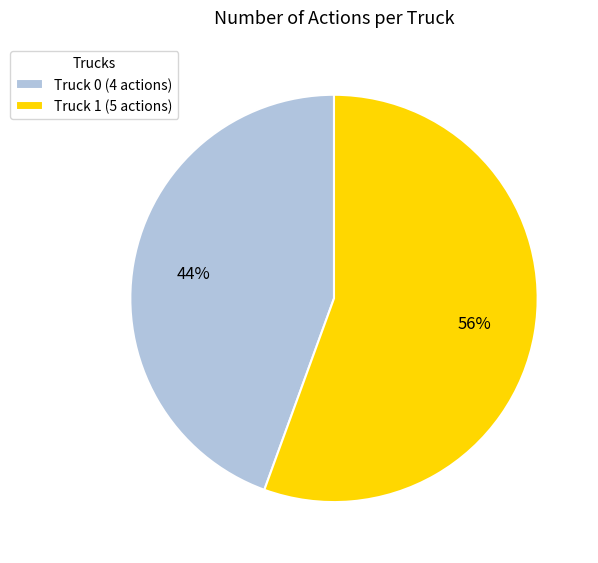

To the nearest percent, what is the average slice percentage?

50%